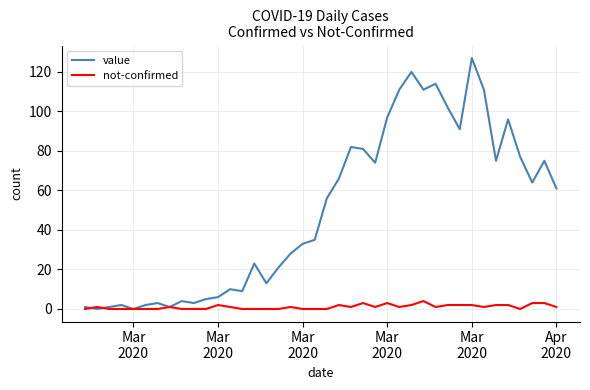

What is the maximum value for not-confirmed?

4